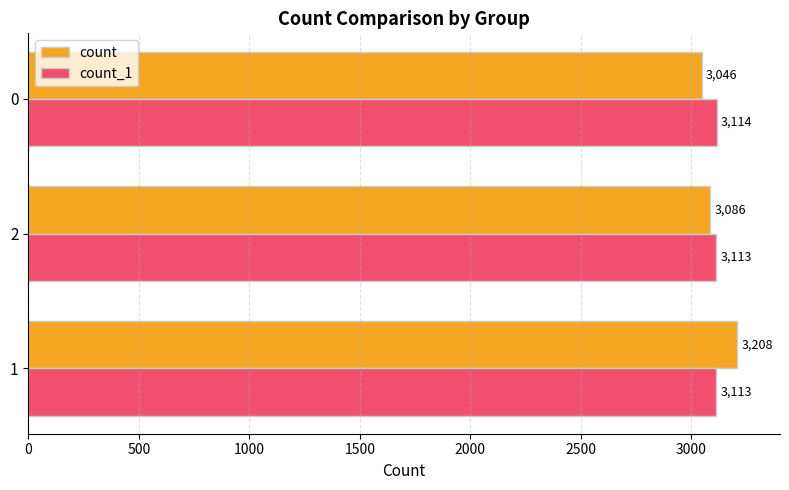

What is the total value across all series at 0?

6160